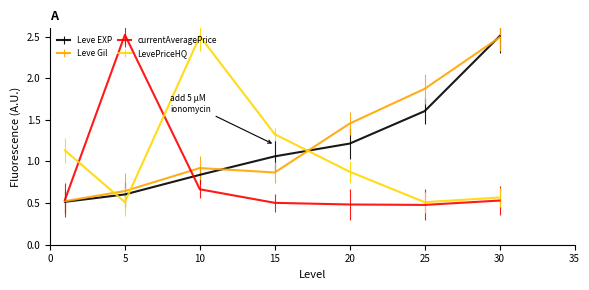

What is the maximum value shown in the chart?

2.5